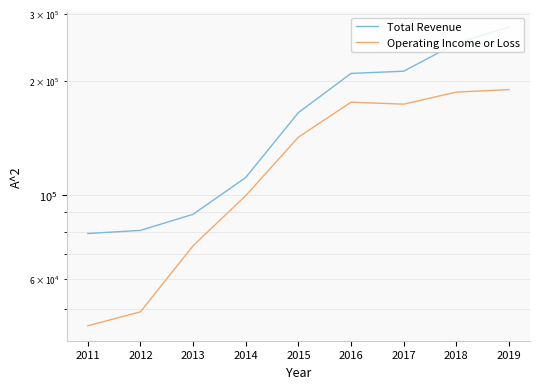

What is the lowest value of the Operating Income or Loss series?

45200